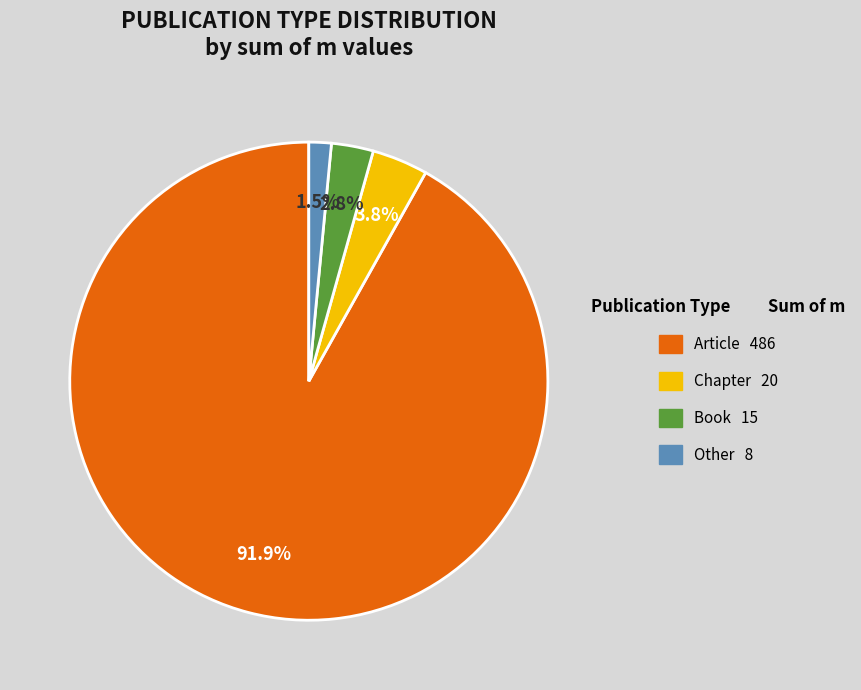

What portion of the pie excludes Book?

97.2%